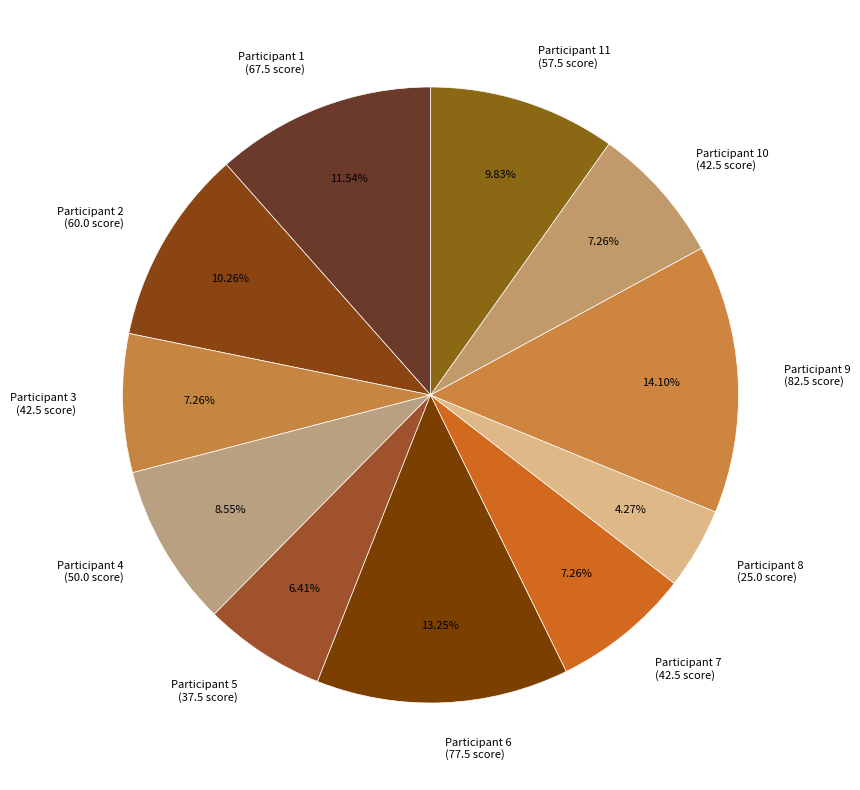

Between Participant 6 (77.5 score) and Participant 7 (42.5 score), which is larger?

Participant 6 (77.5 score)